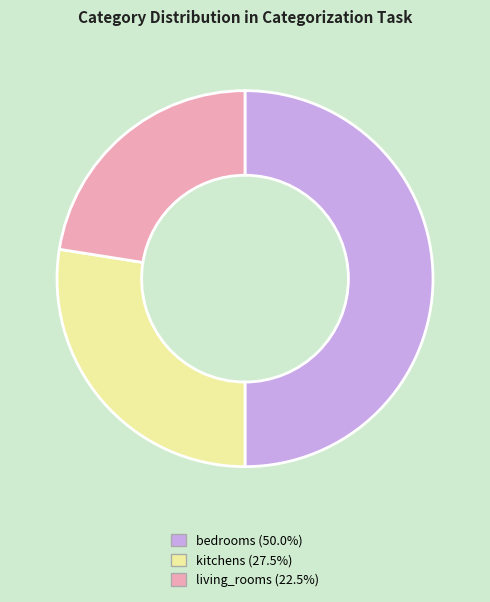

What is the ratio of the value at bedrooms to the value at kitchens?

1.8